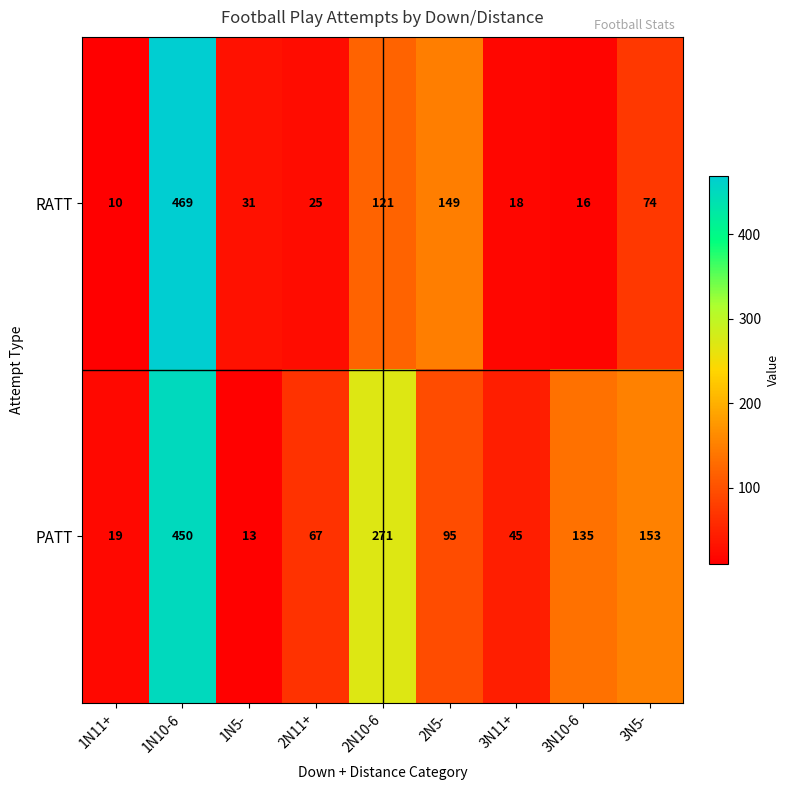

What is the spread (max minus min) of values at 2N10-6?

150